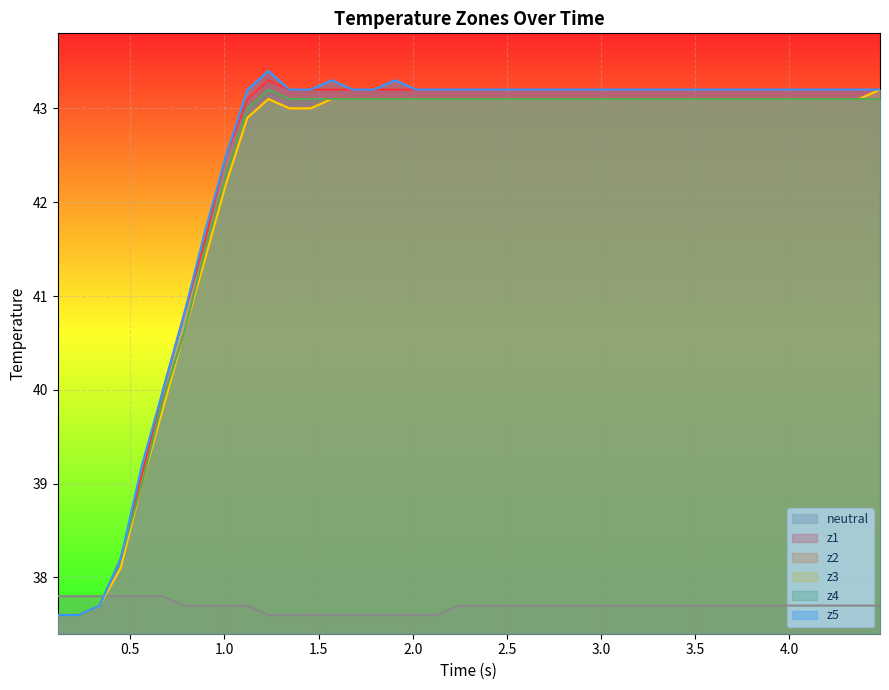

What is the sum of all z2 values?

1689.8